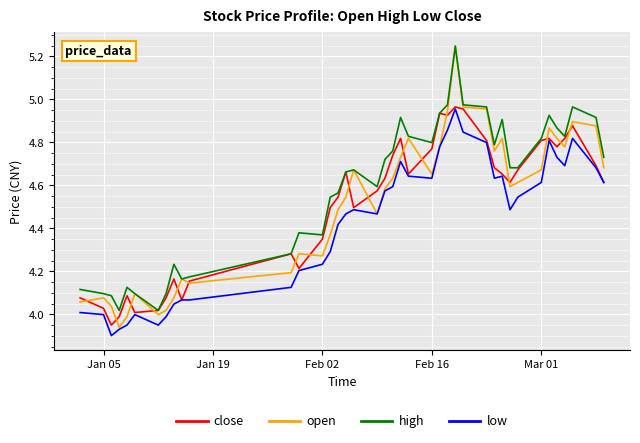

Which series has the largest total across all categories?

high